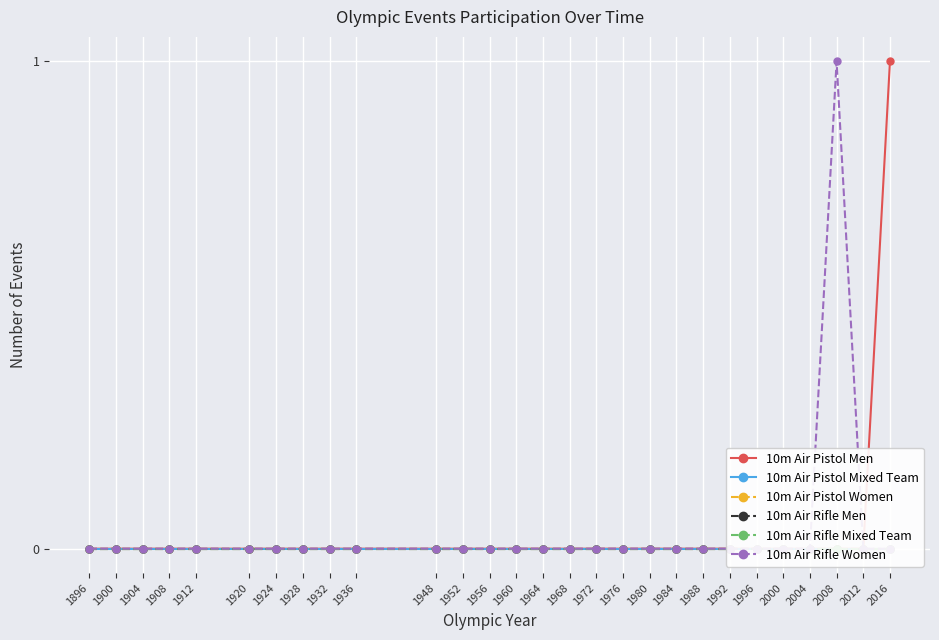

True or false: 10m Air Rifle Men has more than 1 interior local peaks.

False